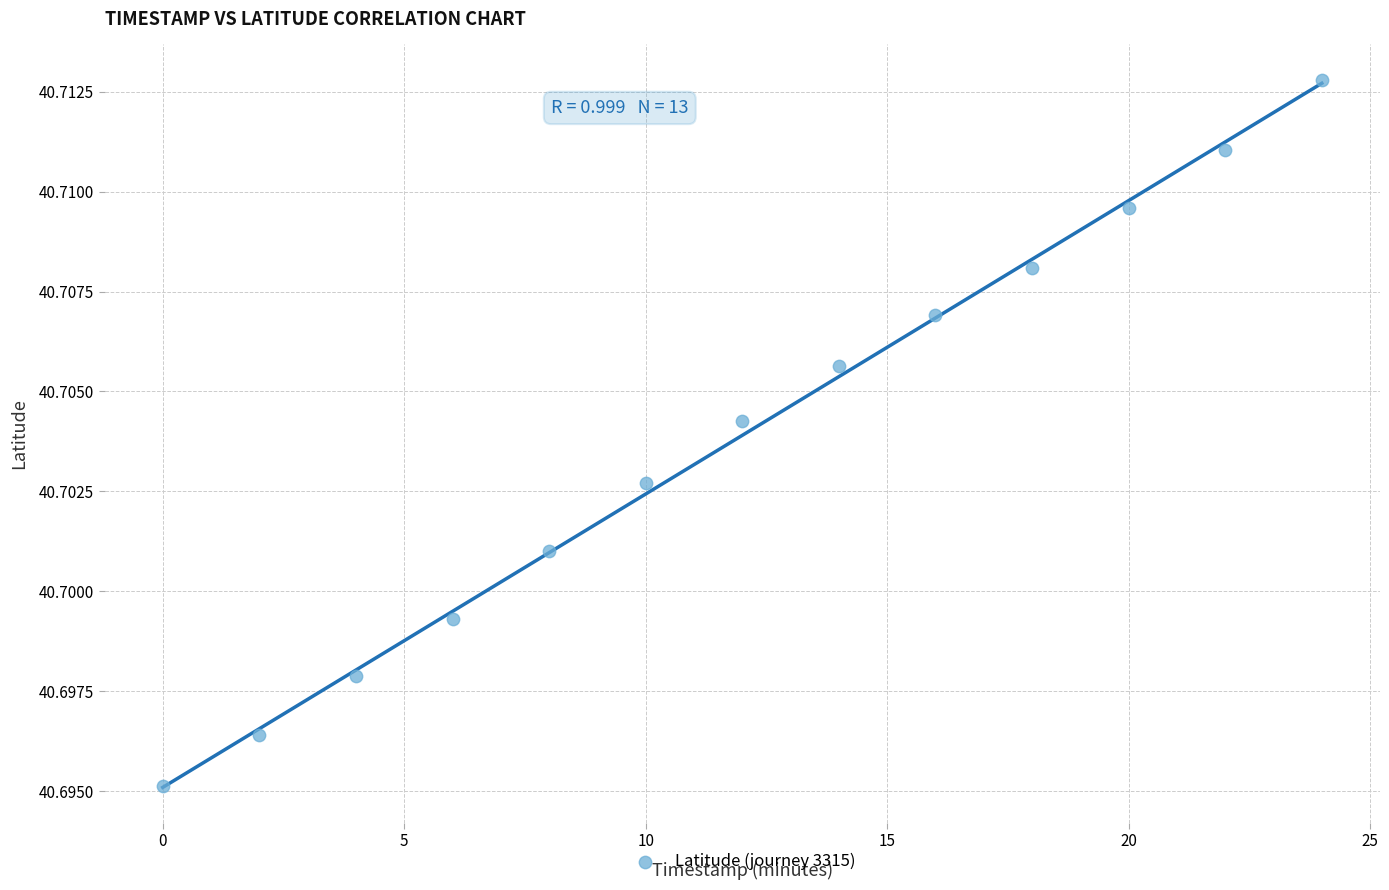

What is the range of X values (max minus min)?

24.0